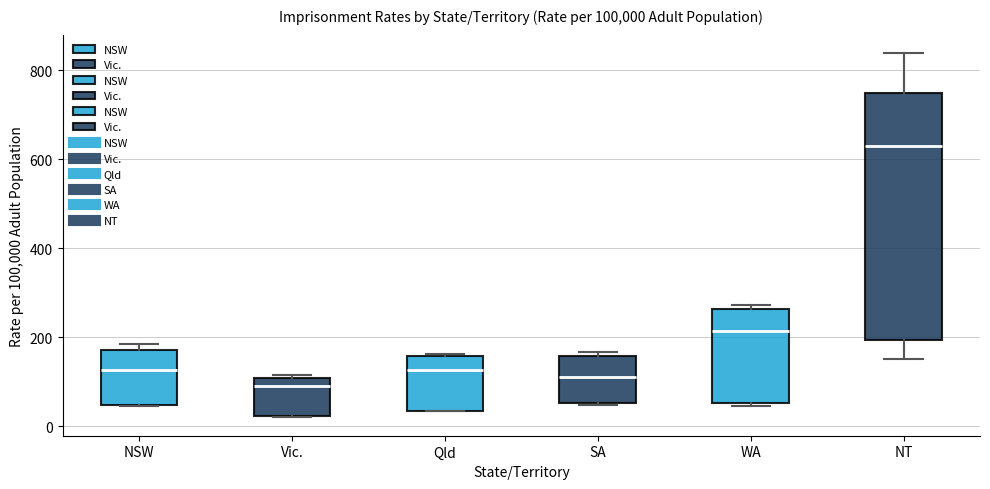

Reading left to right, read every box against the y-axis: the position of its median line, the range the box covers, and the ends of its whiskers. The values are not printed on the chart, so give them approximately, as read against the axis.

NSW: median 120, box 40 to 180, whiskers 40 to 180 (just above the box's upper edge)
Vic.: median 80, box 20 to 100, whiskers 20 to 120
Qld: median 120, box 40 to 160, whiskers 40 to 160
SA: median 120, box 60 to 160, whiskers 40 to 160 (just above the box's upper edge)
WA: median 220, box 60 to 260, whiskers 40 to 280
NT: median 620, box 200 to 740, whiskers 160 to 840